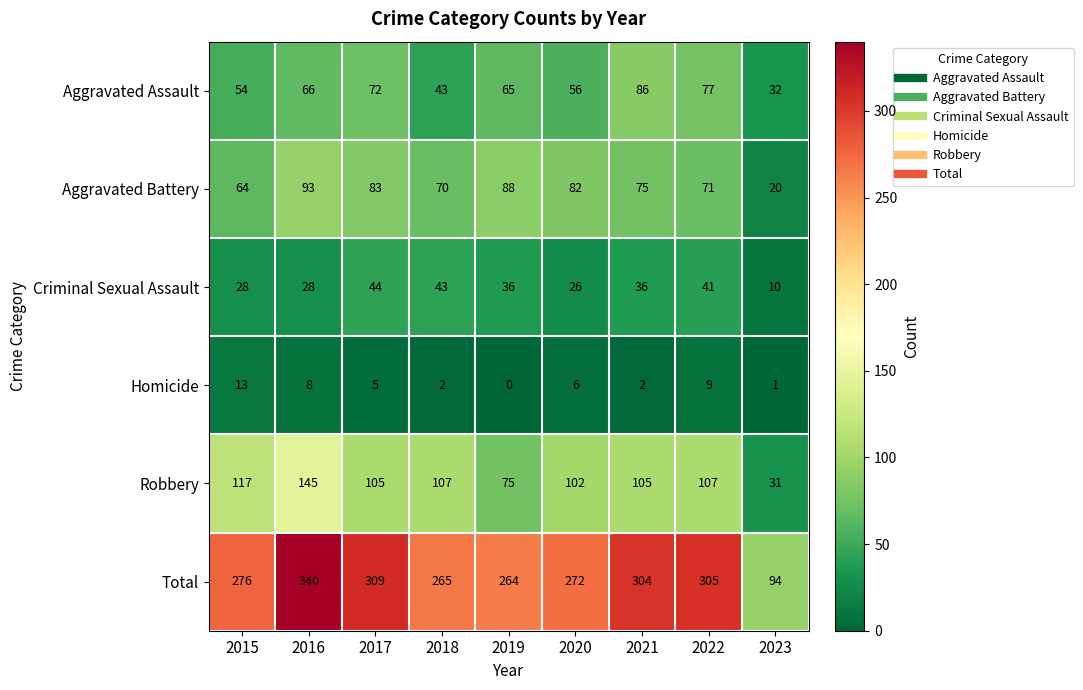

What is the total value across all series at 2018?

530